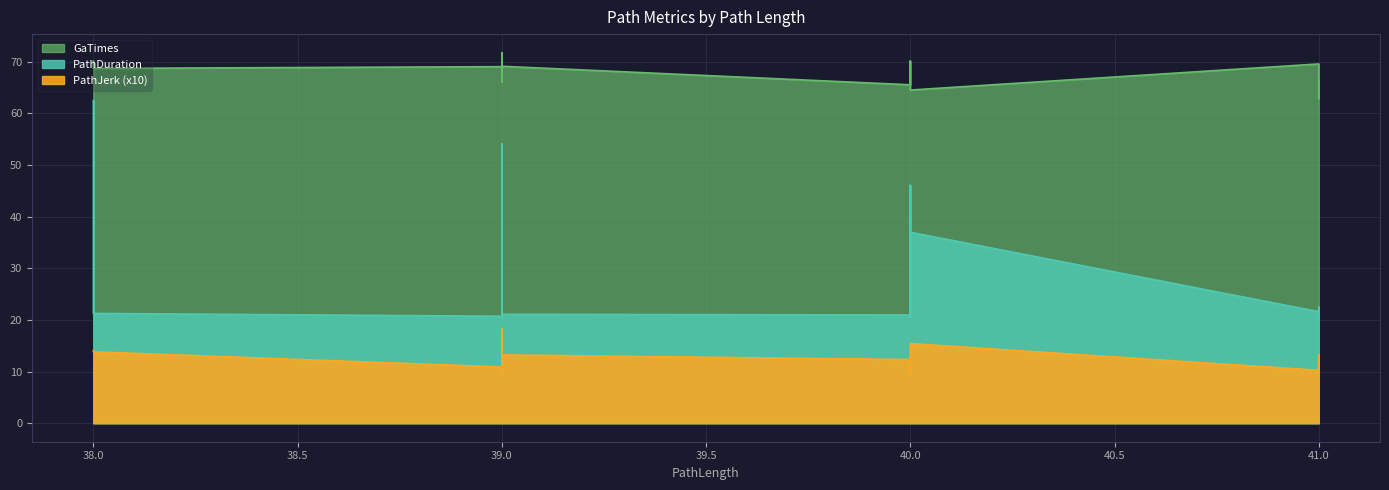

True or false: PathJerk has more than 0 points higher than both neighbors.

True